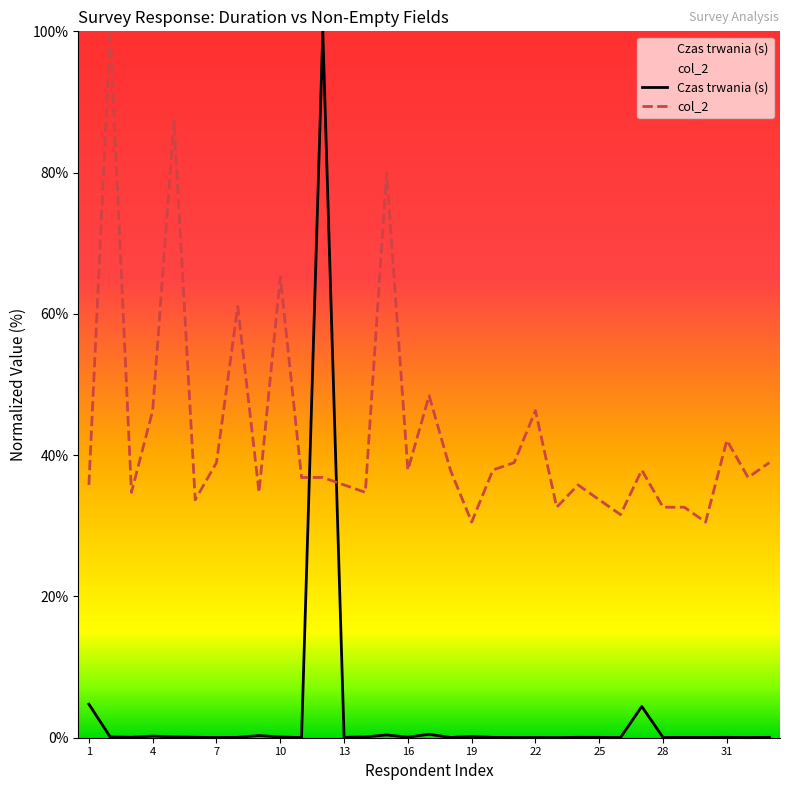

Between which two adjacent categories do col_2 and Czas trwania (s) first intersect?

11 and 12